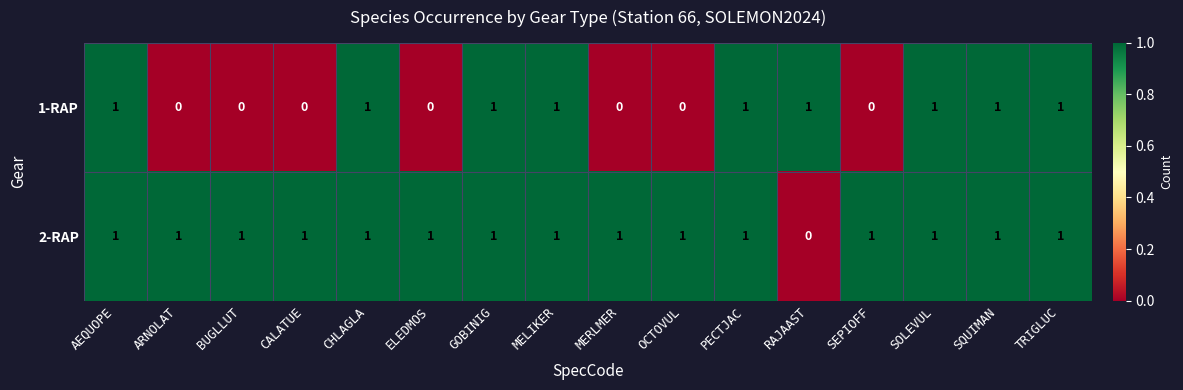

Which series has the largest total across all categories?

2-RAP